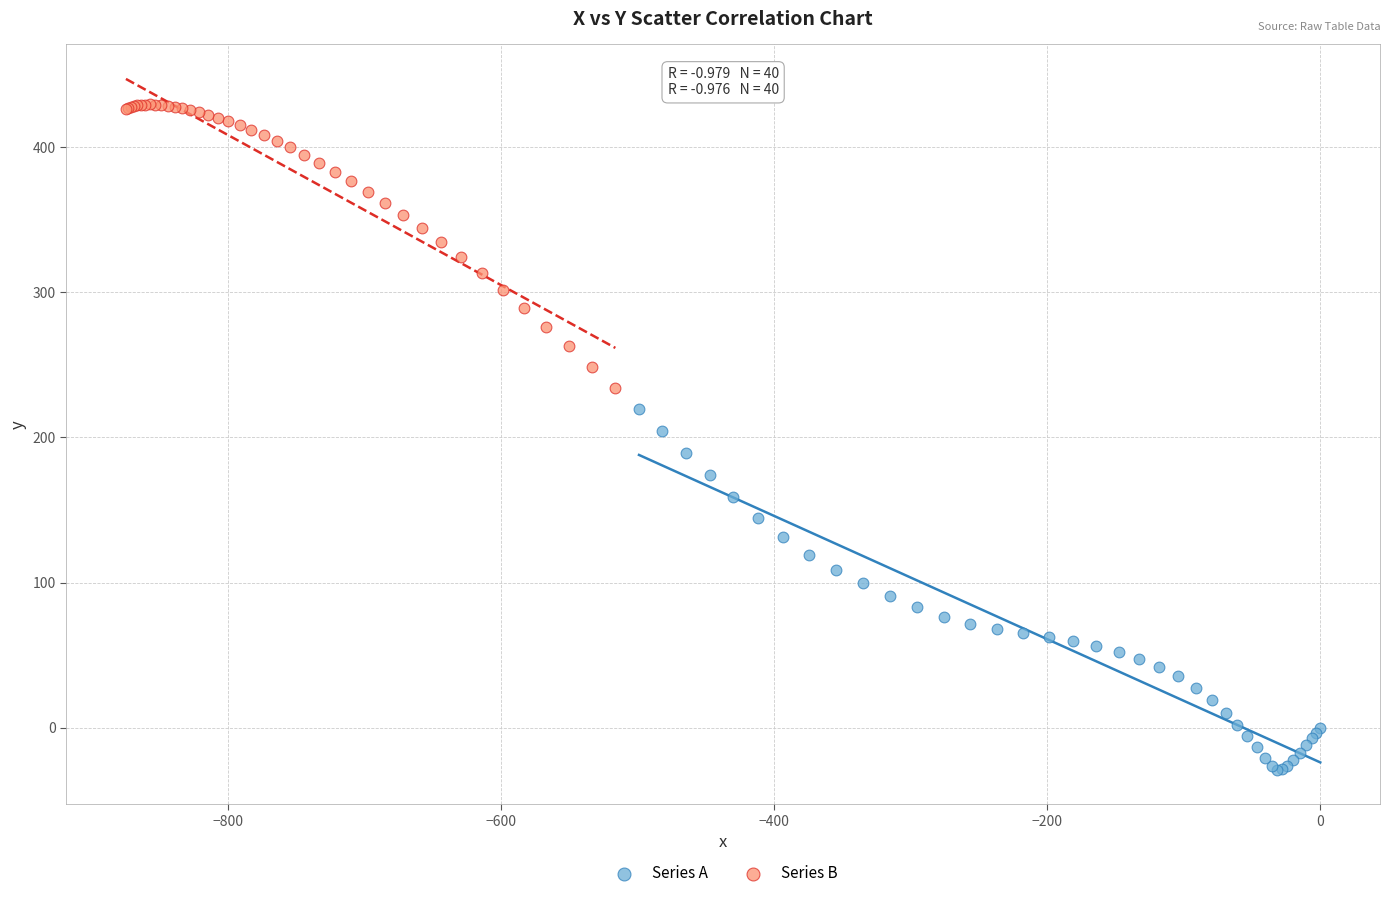

What are all the series names shown in the legend?

Series A, Series B